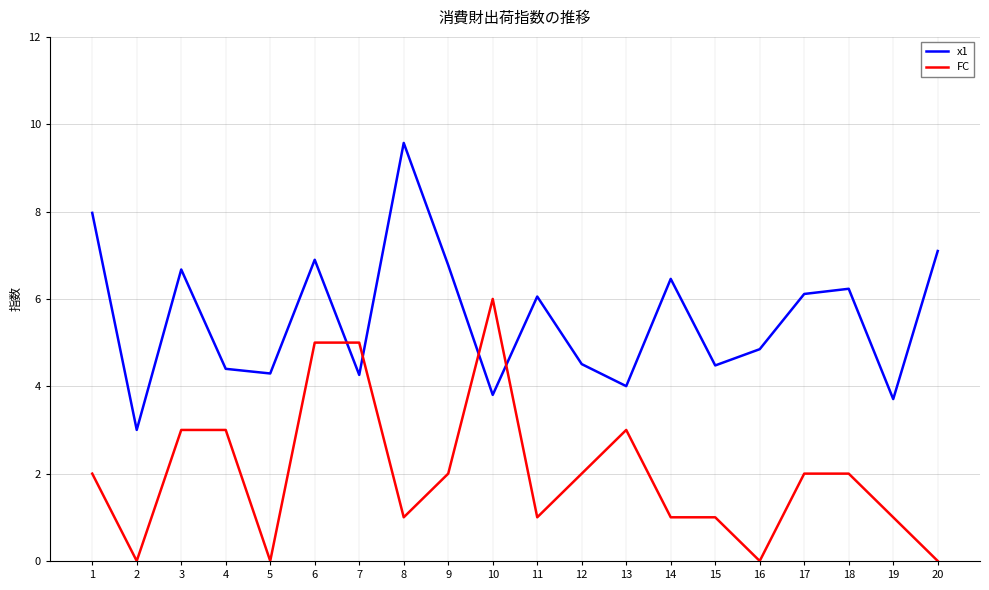

How many times do FC and x1 cross each other?

4